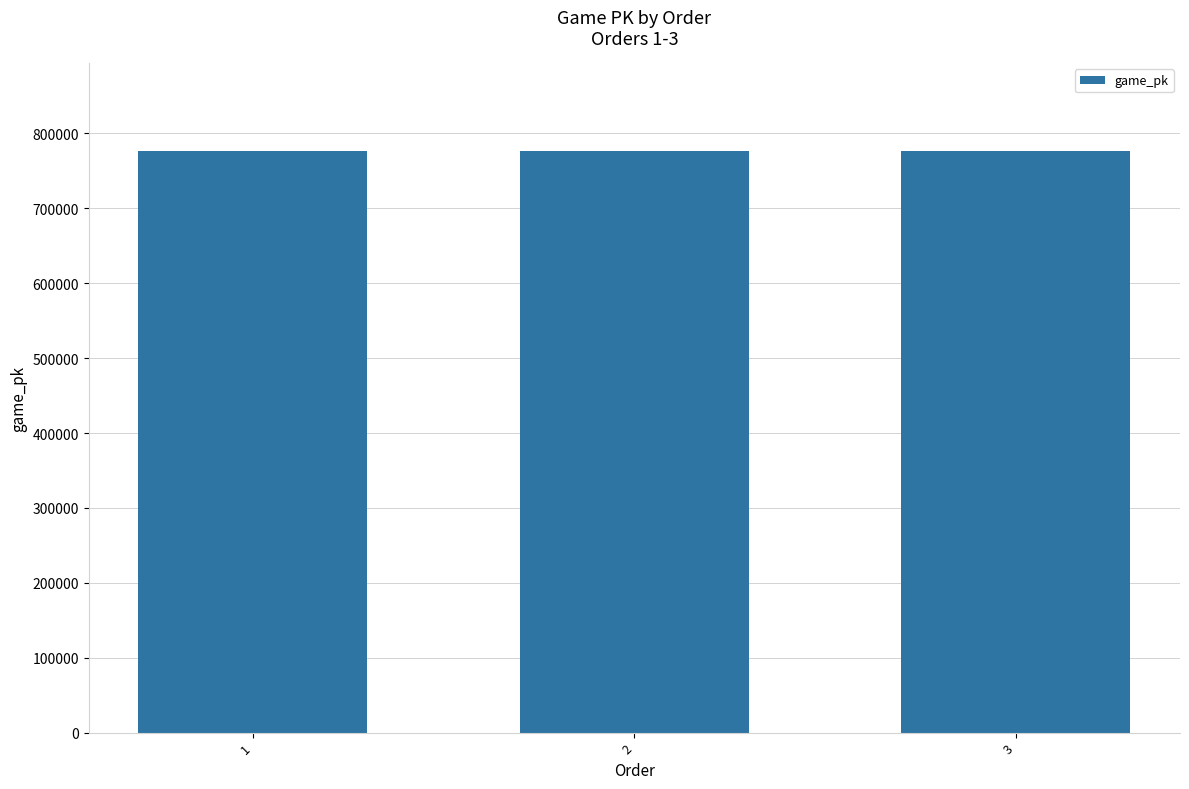

What is the value of the 2nd bar from the left?

777144